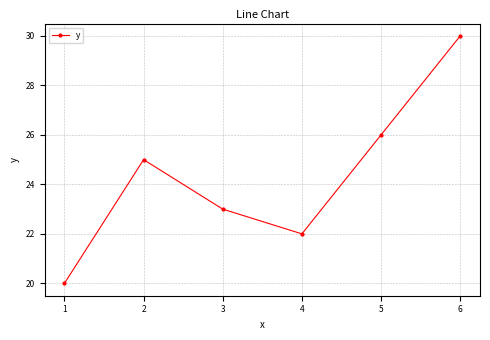

What is the change in value from 1 to 2?

+5